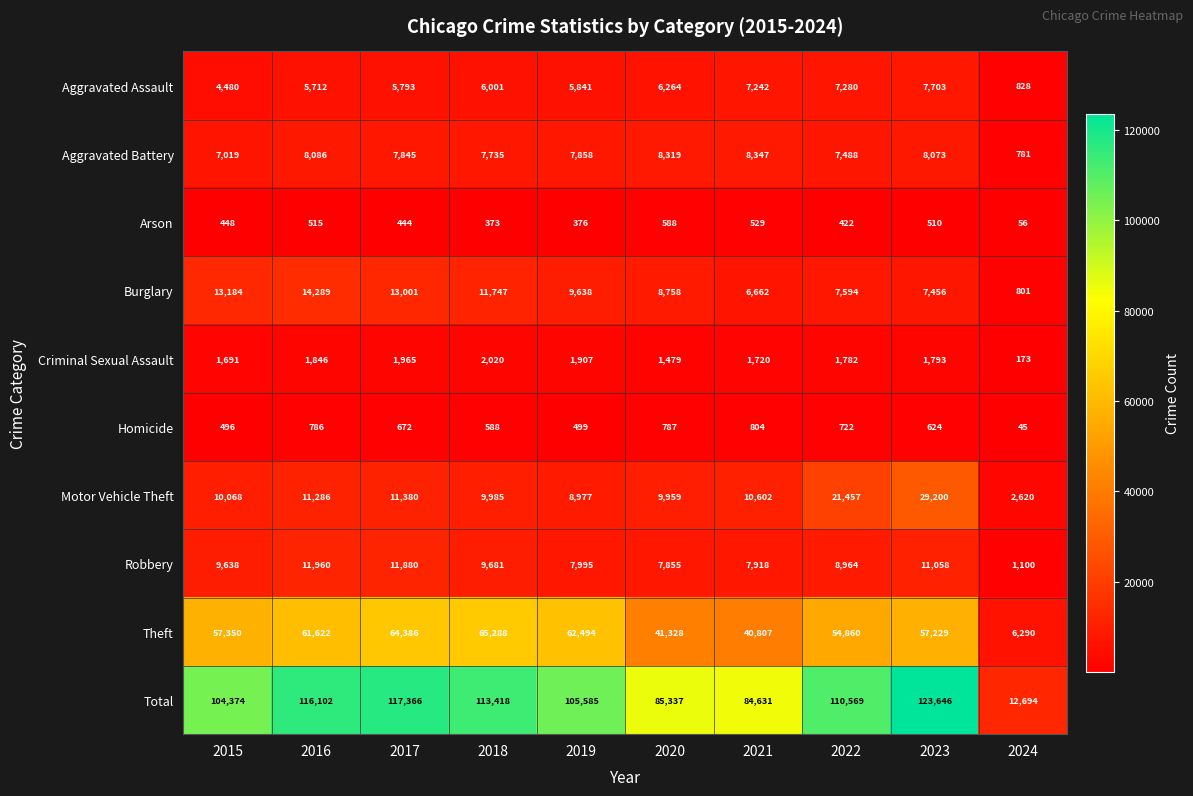

What is the smallest value displayed?

45